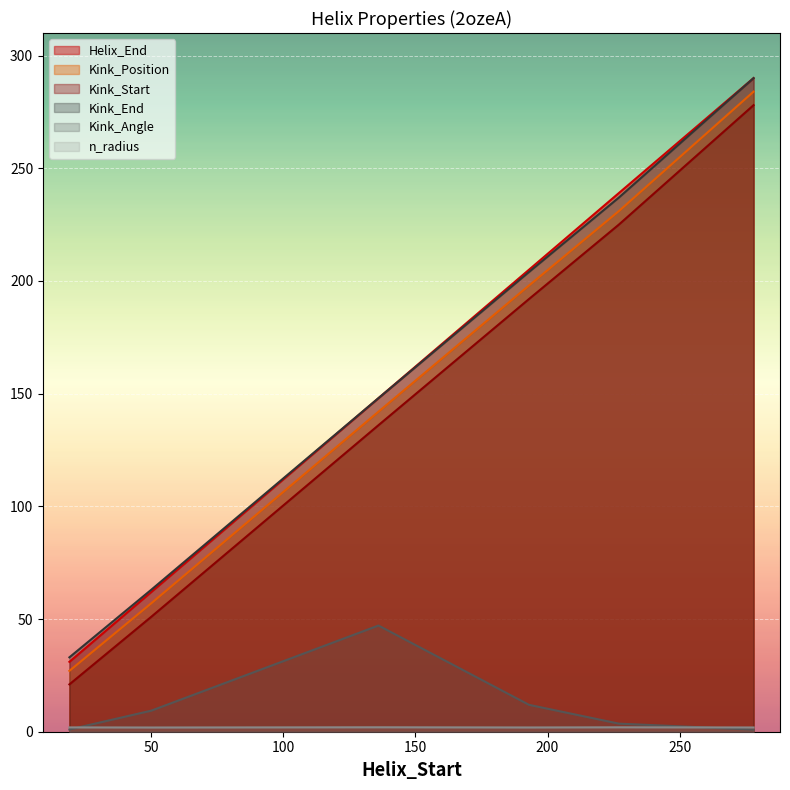

Rank the series by their maximum value, from highest to lowest.

Helix_End, Kink_End, Kink_Position, Kink_Start, Kink_Angle, n_radius